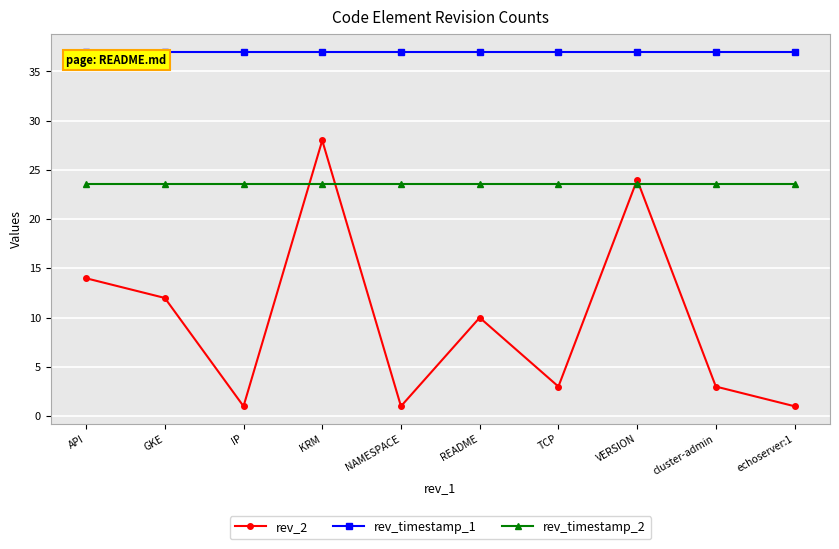

True or false: rev_2 and rev_timestamp_1 cross at least once.

False